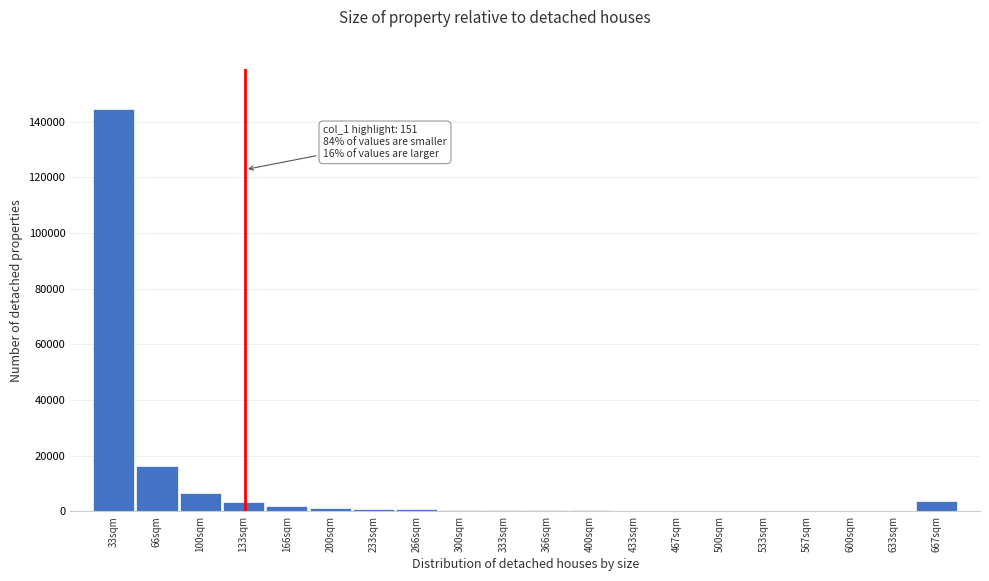

Where is the data nearest to the value 72312?

66sqm